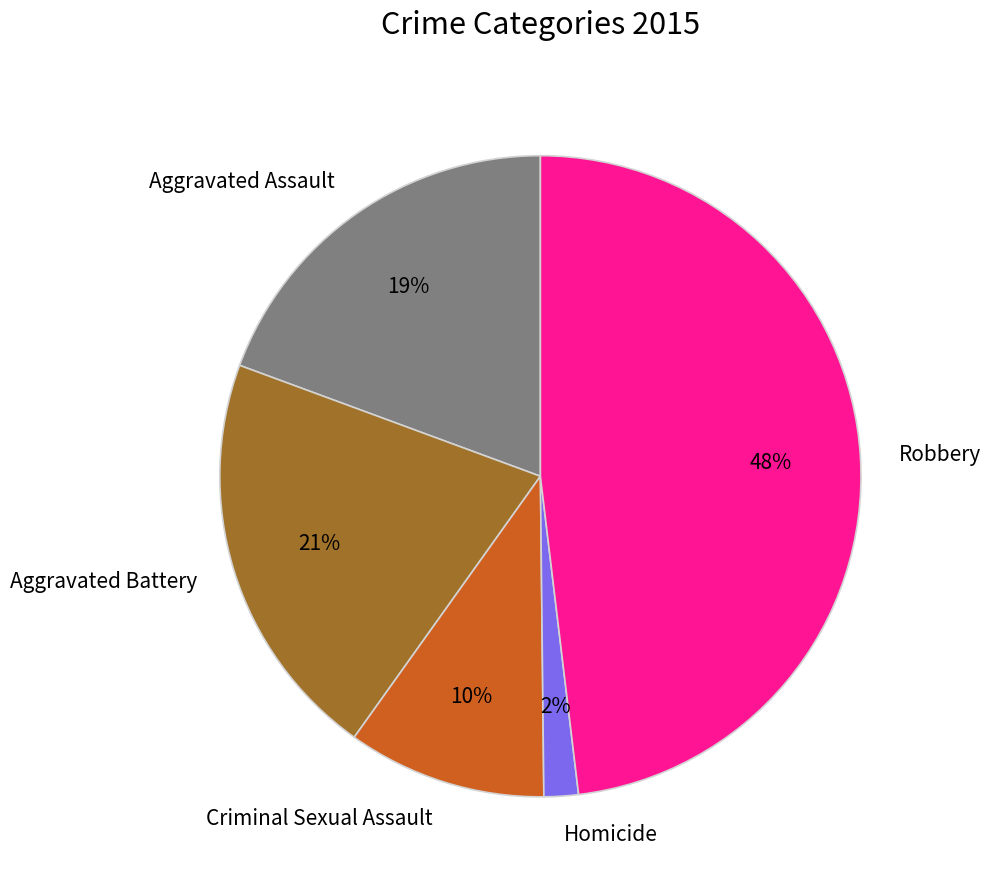

To the nearest percent, what is the combined percentage of Aggravated Assault and Aggravated Battery?

40%